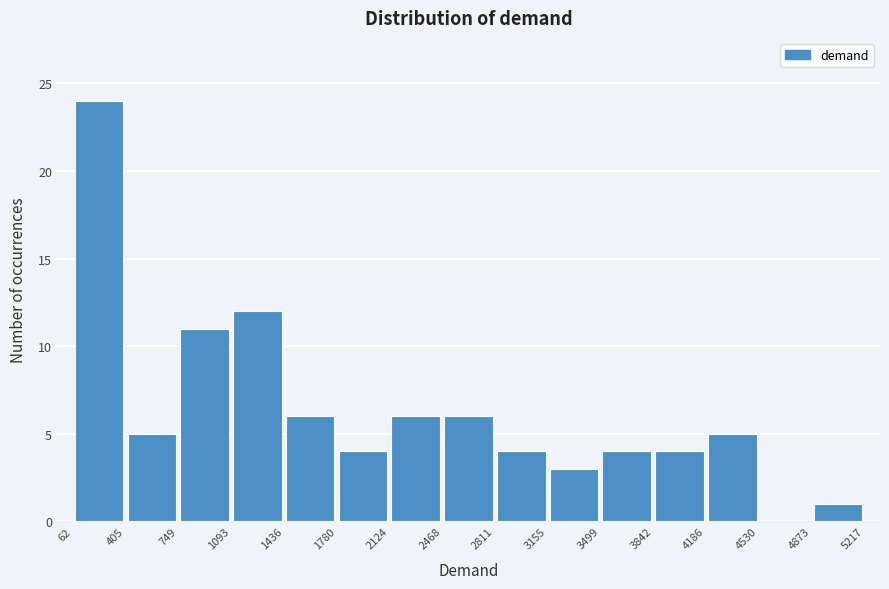

Reading left to right, transcribe this chart: for each bar, give the range it covers on the x-axis and its height. The values are not printed on the chart, so give them approximately, as read against the axis.

62 to 405: 24
405 to 749: 5
749 to 1093: 11
1093 to 1436: 12
1436 to 1780: 6
1780 to 2124: 4
2124 to 2468: 6
2468 to 2811: 6
2811 to 3155: 4
3155 to 3499: 3
3499 to 3842: 4
3842 to 4186: 4
4186 to 4530: 5
4530 to 4873: 0
4873 to 5217: 1